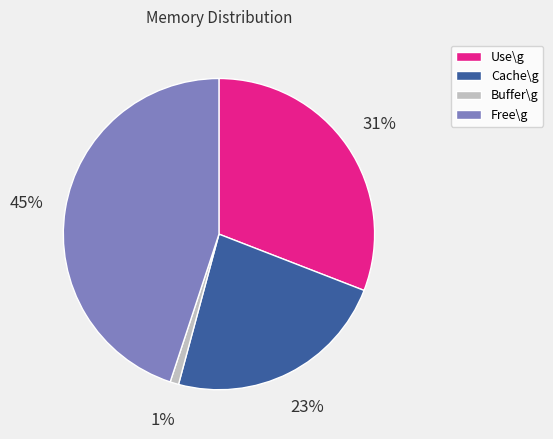

Does Use\g account for over 50% of the chart?

No